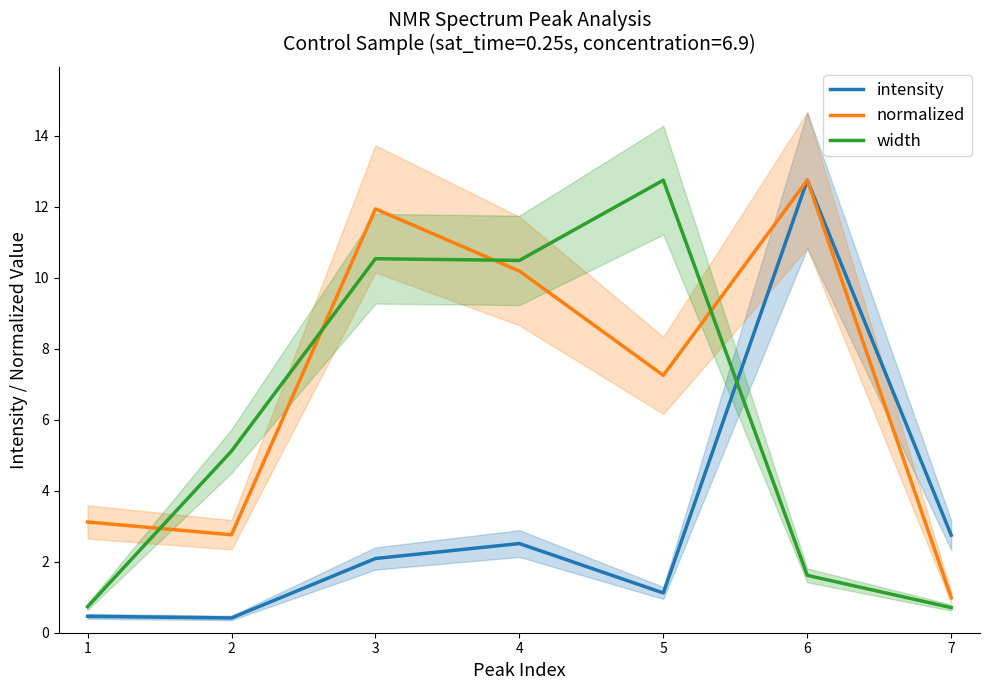

True or false: normalized and intensity intersect in this chart.

False